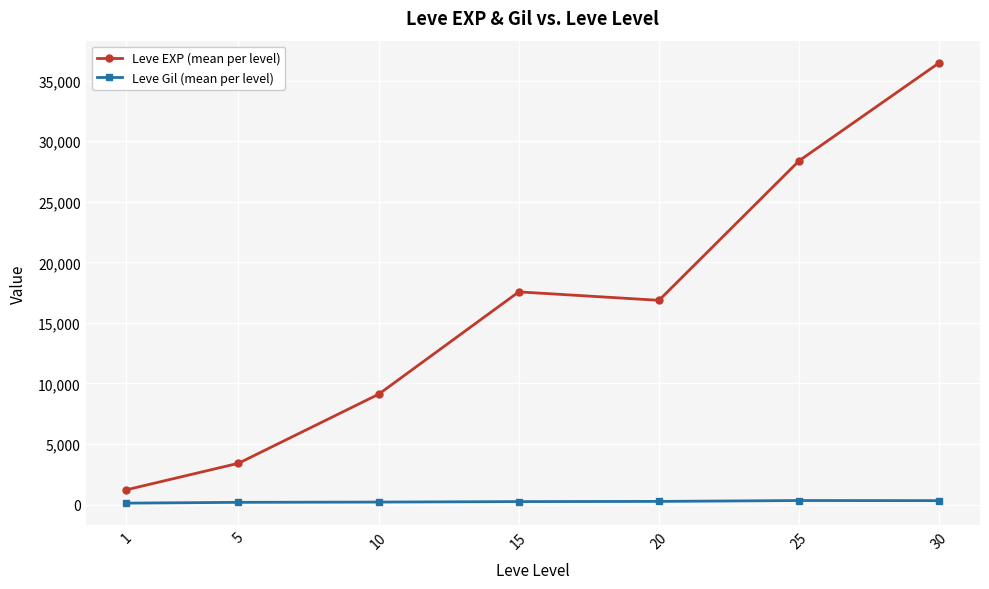

Between 10 and 25, which series saw the biggest shift?

Leve EXP (mean per level)